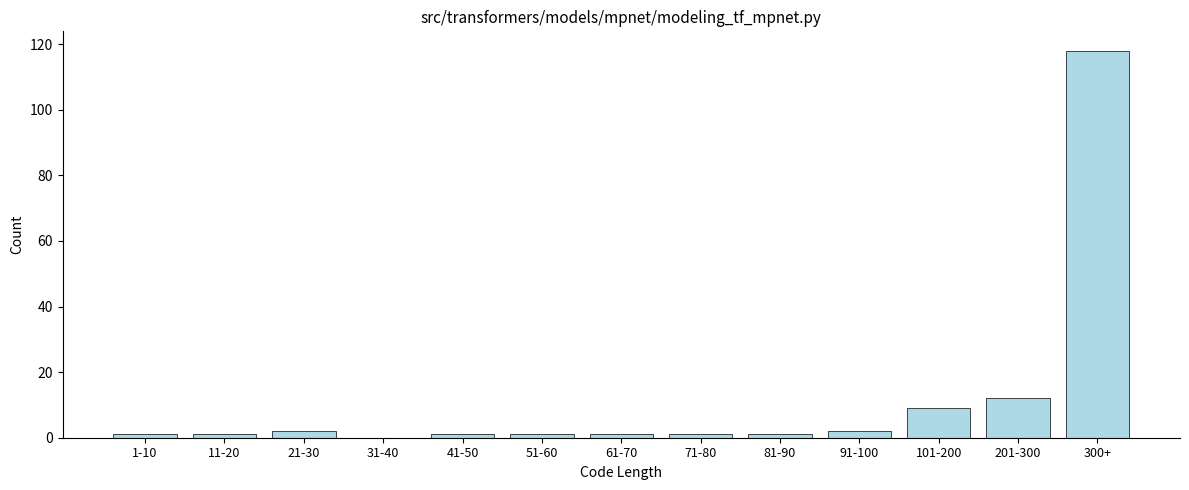

Reading left to right, list all the values displayed in this chart.

1-10=1	11-20=1	21-30=2	31-40=0	41-50=1	51-60=1	61-70=1	71-80=1	81-90=1	91-100=2	101-200=9	201-300=12	300+=118